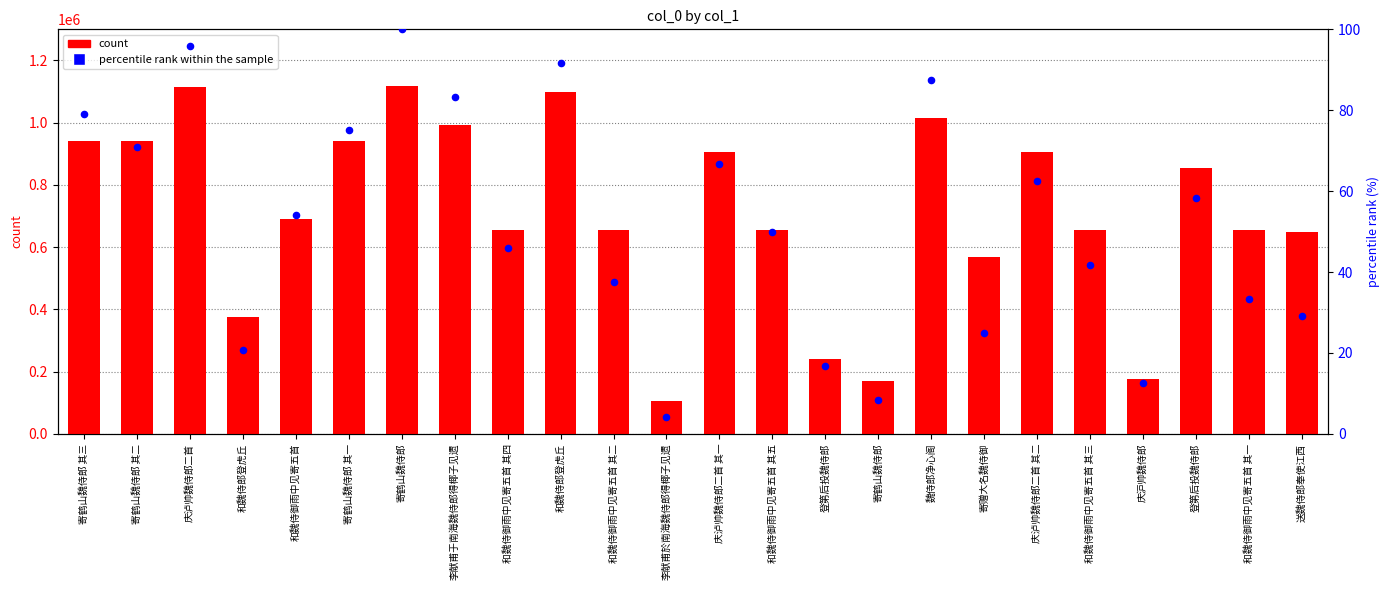

What is the total value across all series at 送魏侍郎奉使江西?

649203.2